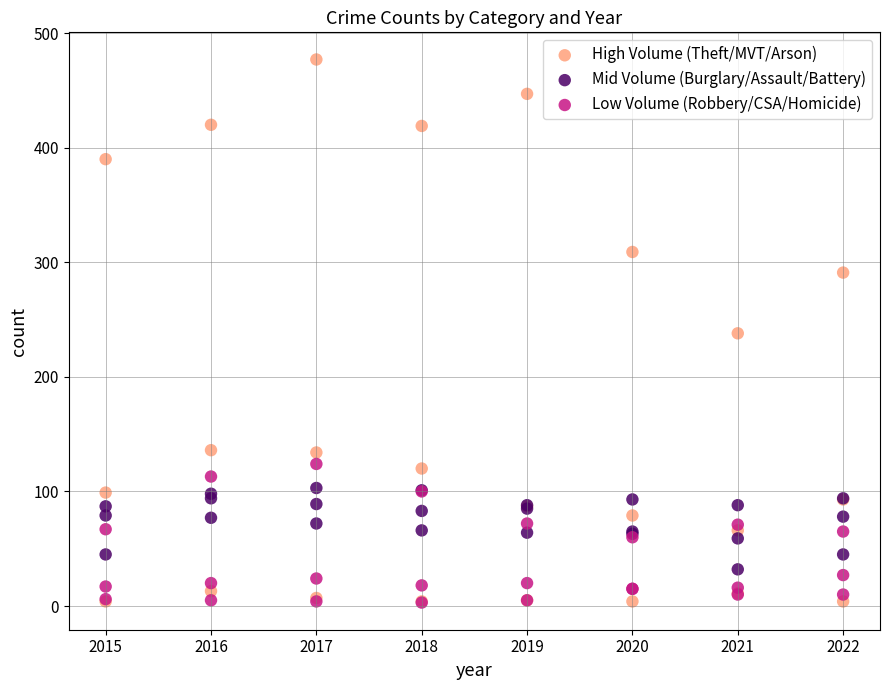

What are all the series names shown in the legend?

High Volume (Theft/MVT/Arson), Mid Volume (Burglary/Assault/Battery), Low Volume (Robbery/CSA/Homicide)